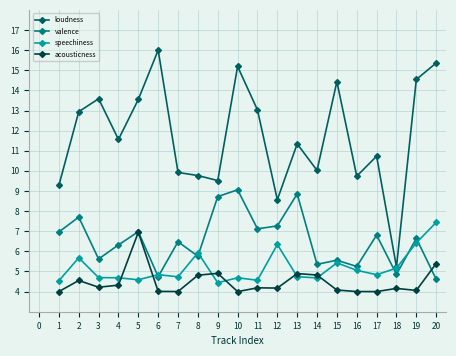

The loudness series shows 9.8 at 8. True or false?

True